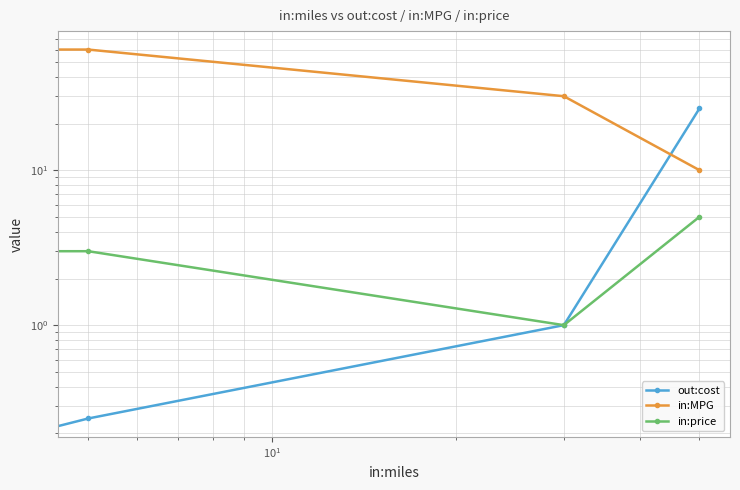

Which series has the largest total across all categories?

in:MPG